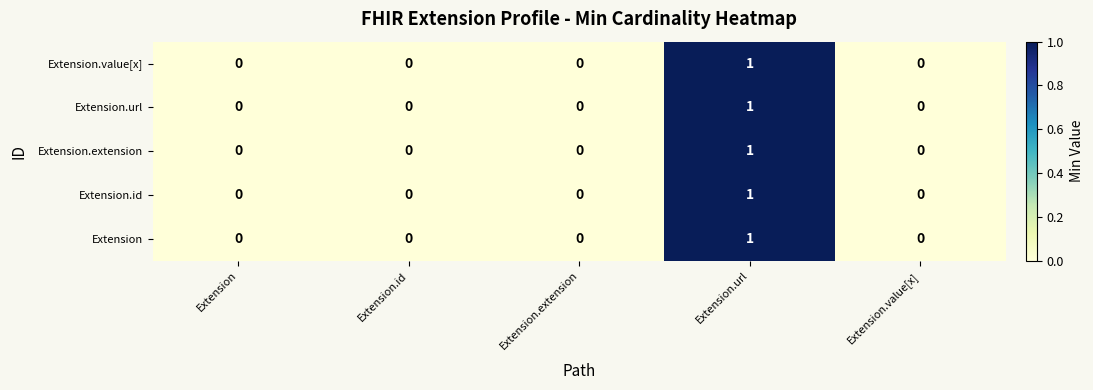

Is it true that Extension.extension equals 0 at Extension.id?

True